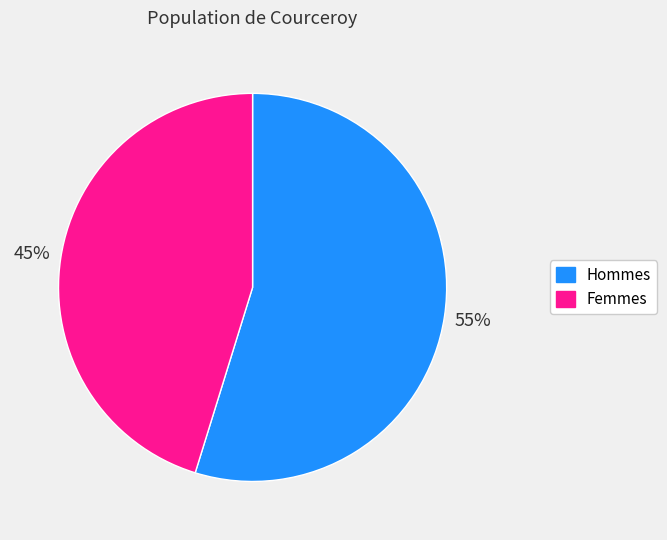

To the nearest percent, what is the difference between the largest and smallest slice percentages?

10%